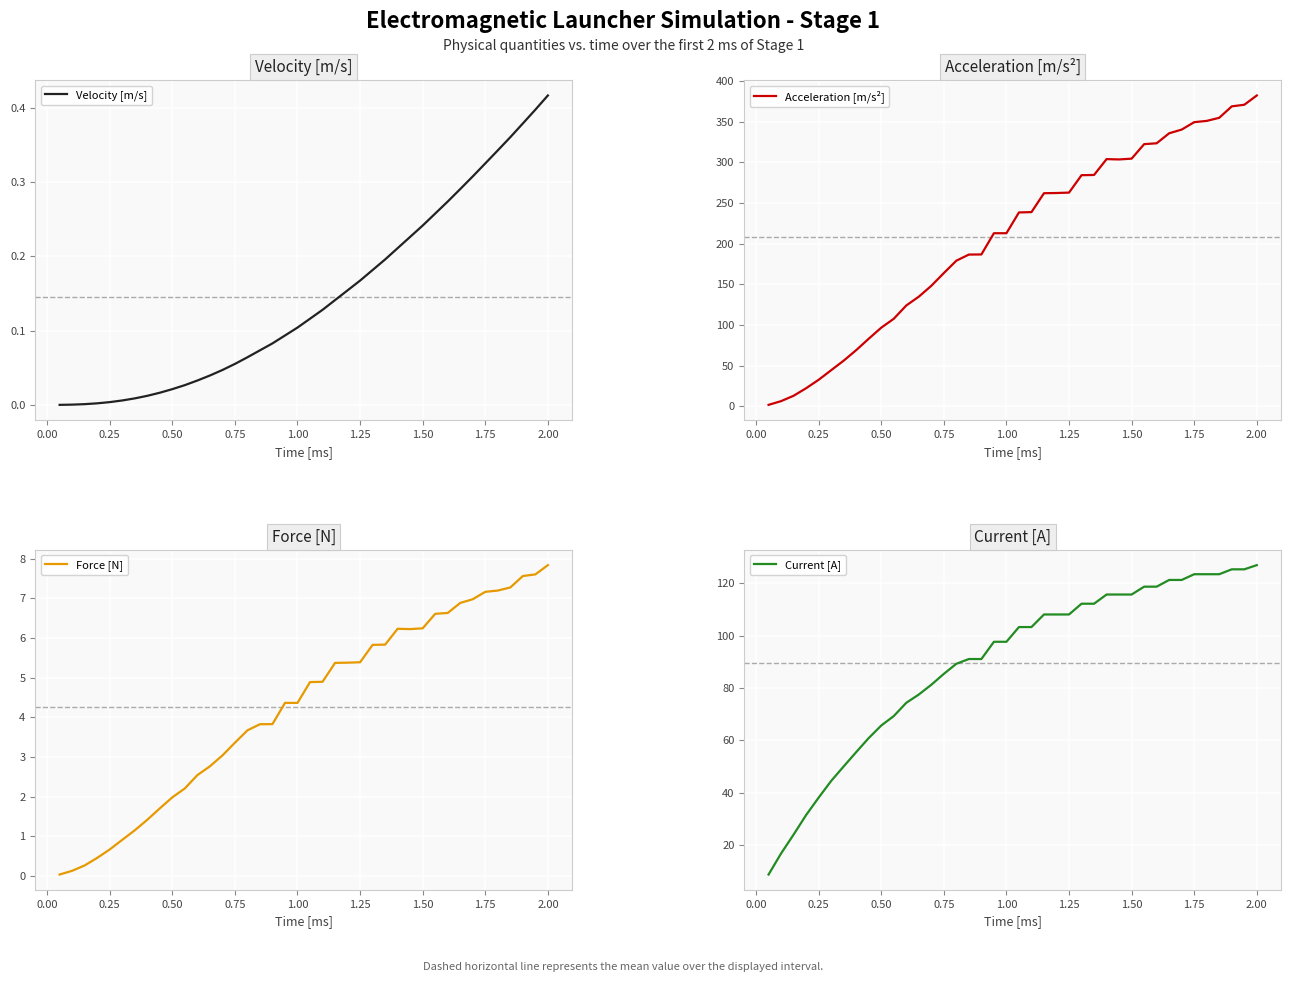

How many values in the Acceleration [m/s²] series are below 238?

20